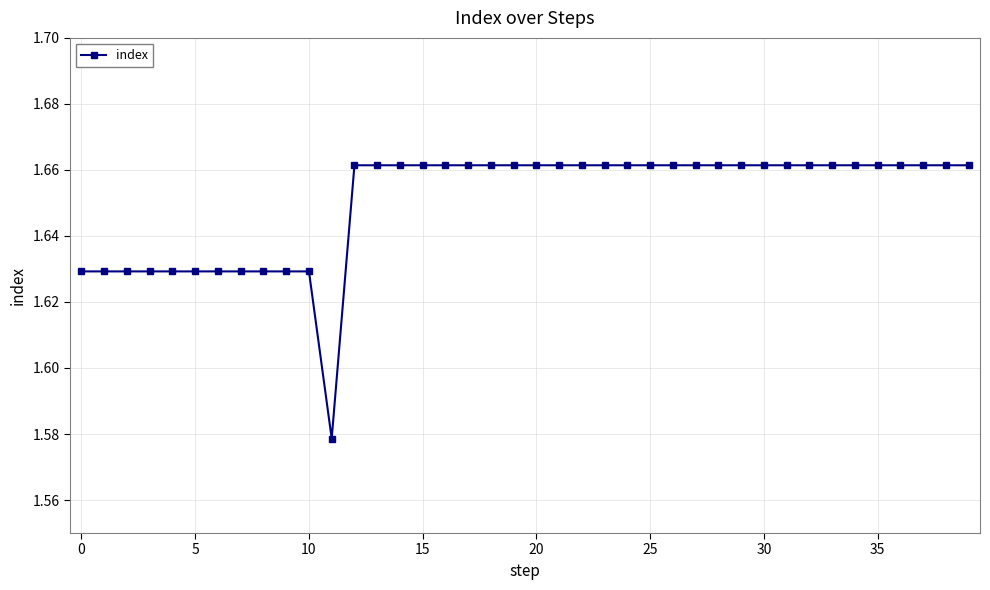

What is the sum of all values?

66.0